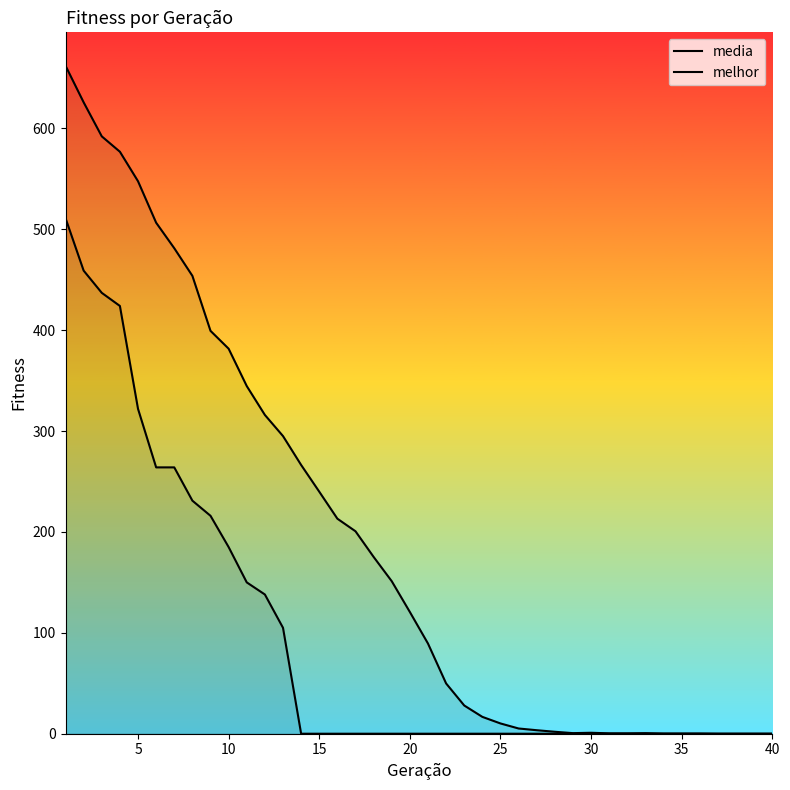

Rank the series by their maximum value, from lowest to highest.

melhor, media